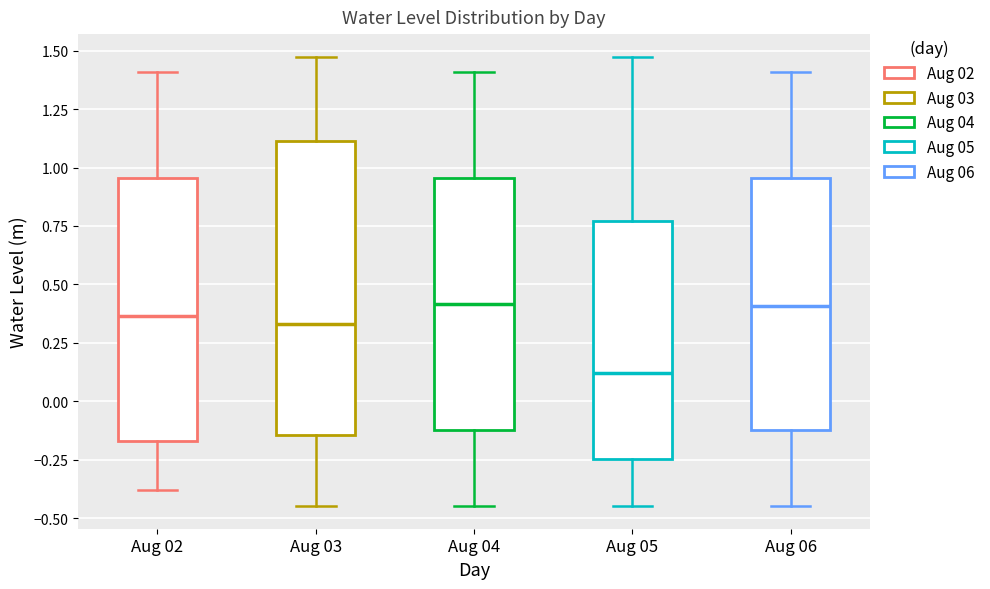

Reading left to right, transcribe this box plot: for each box, give where its median line is, the range the box spans, and where its two whiskers end, as read against the y-axis. The values are not printed on the chart, so give them approximately, as read against the axis.

Aug 02: median 0.35, box -0.15 to 0.95, whiskers -0.40 to 1.40
Aug 03: median 0.35, box -0.15 to 1.10, whiskers -0.45 to 1.45
Aug 04: median 0.40, box -0.10 to 0.95, whiskers -0.45 to 1.40
Aug 05: median 0.10, box -0.25 to 0.75, whiskers -0.45 to 1.45
Aug 06: median 0.40, box -0.10 to 0.95, whiskers -0.45 to 1.40